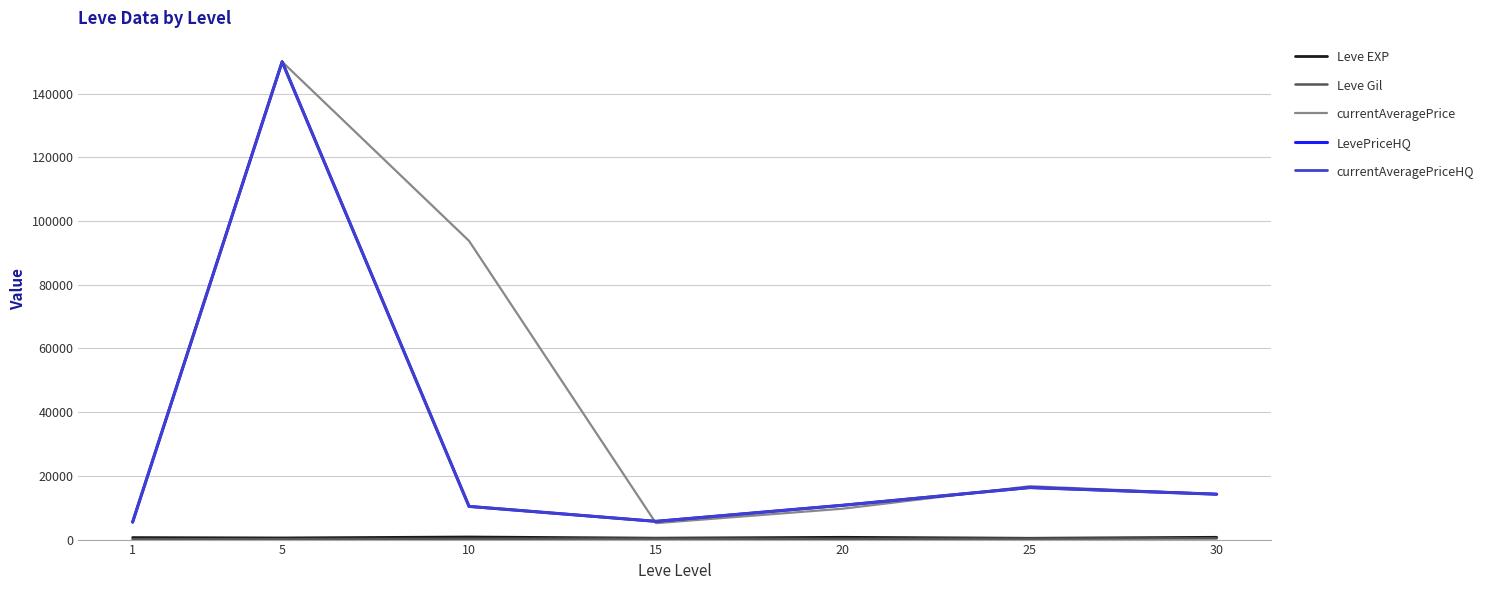

Reading left to right, extract all data points from this chart.

Leve EXP: 1=625.0	5=508.3	10=808.3	15=445.0	20=710.0	25=410.0	30=715.0
Leve Gil: 1=113.0	5=149.3	10=242.5	15=312.0	20=220.8	25=312.7	30=375.2
currentAveragePrice: 1=5486.3	5=150000.0	10=93758.3	15=5155.3	20=9698.8	25=16757.3	30=14250.0
LevePriceHQ: 1=5485.4	5=150000.0	10=10416.7	15=5721.8	20=10774.9	25=16333.3	30=14250.0
currentAveragePriceHQ: 1=5485.4	5=150000.0	10=10416.7	15=5721.8	20=10774.9	25=16333.3	30=14250.0